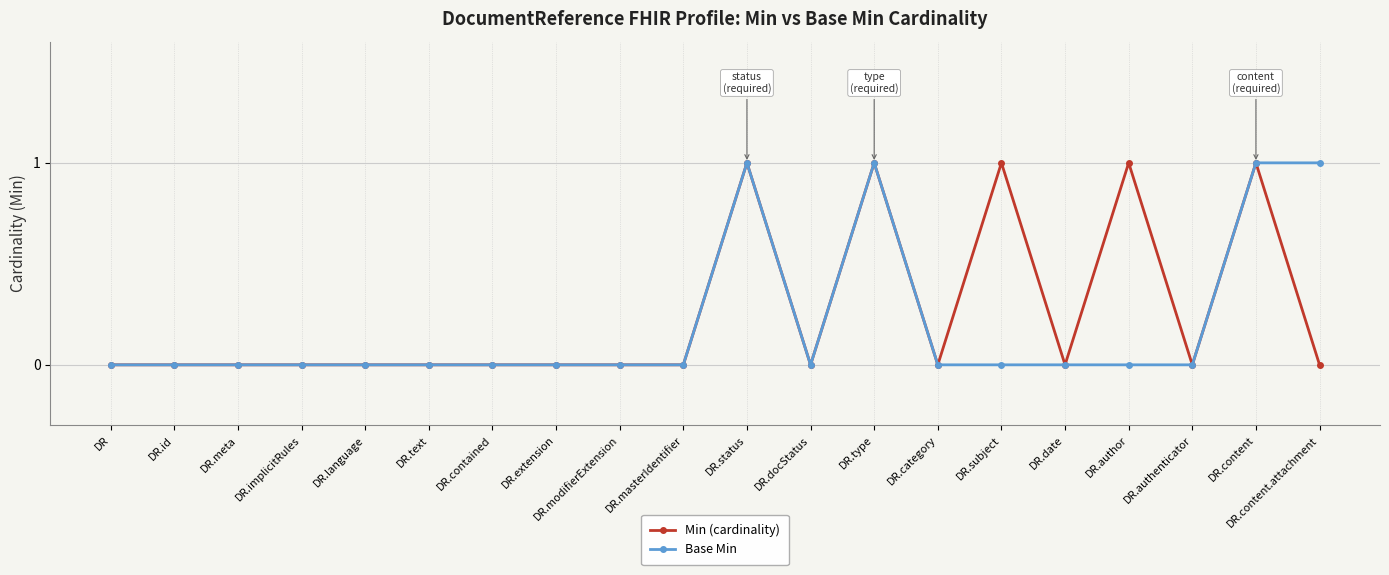

Does the chart display data point markers on the line(s)?

Yes